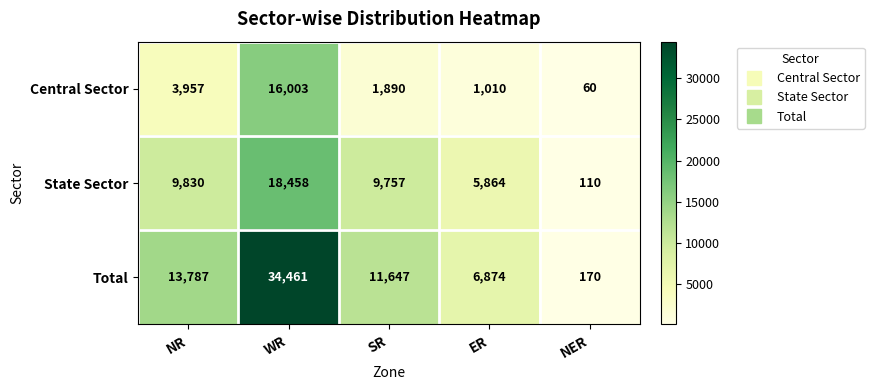

At how many categories does at least one series exceed 24114?

1